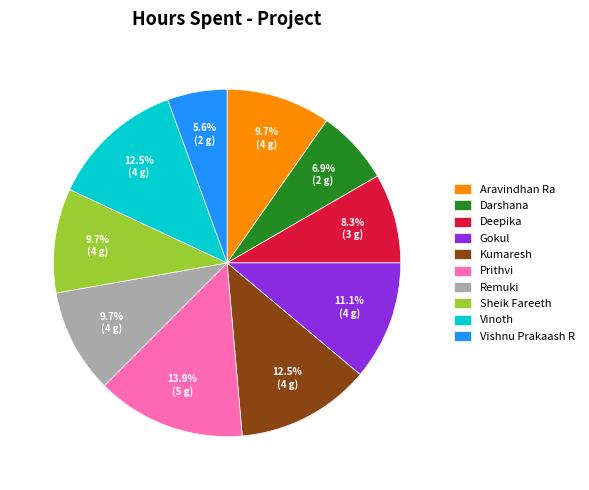

How many segments does this pie chart have?

10